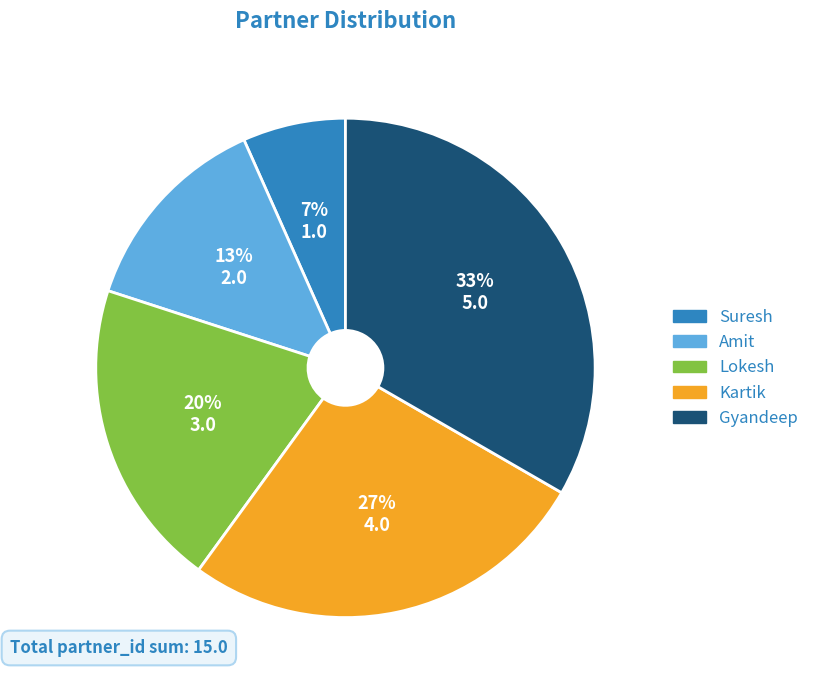

To the nearest percent, what percentage of the pie is Gyandeep?

33%